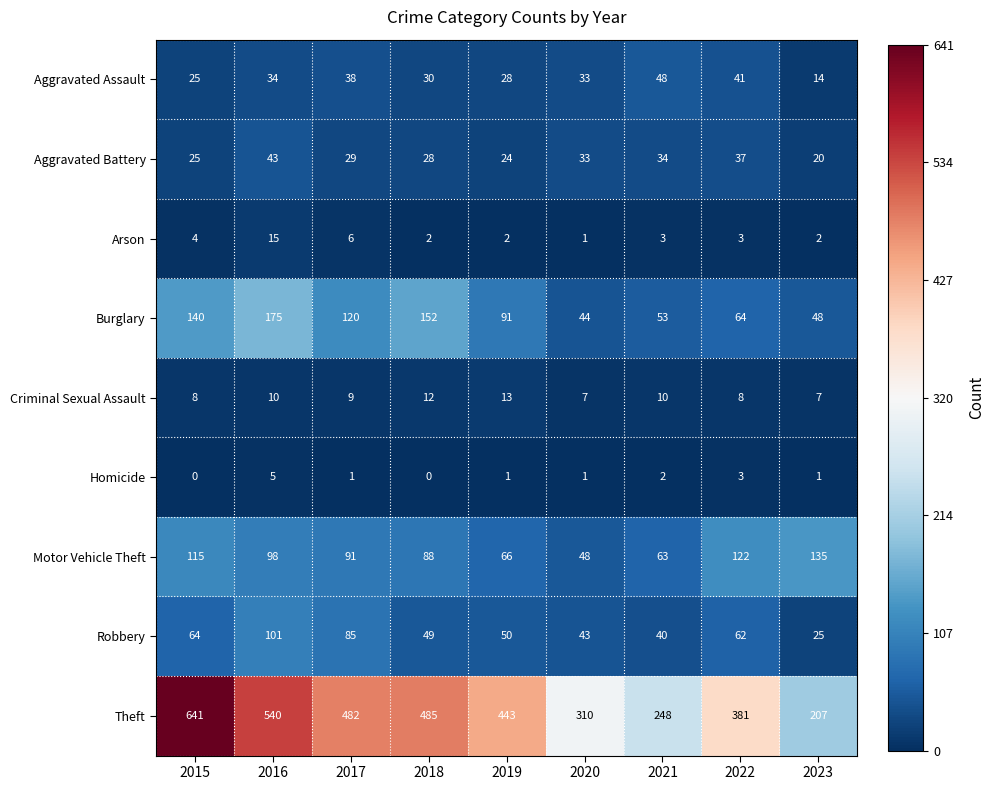

What is the difference between the highest and lowest values at 2019?

442